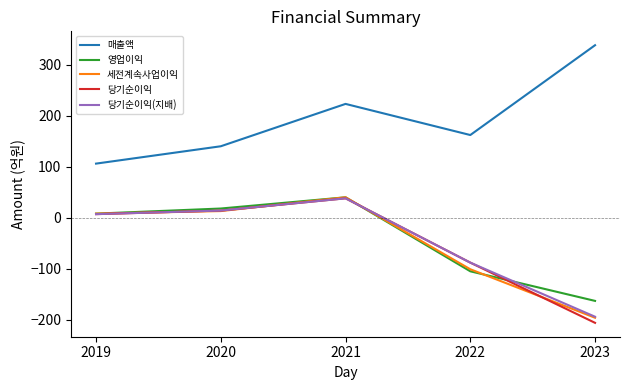

Which series changed the most between 2019 and 2023?

매출액